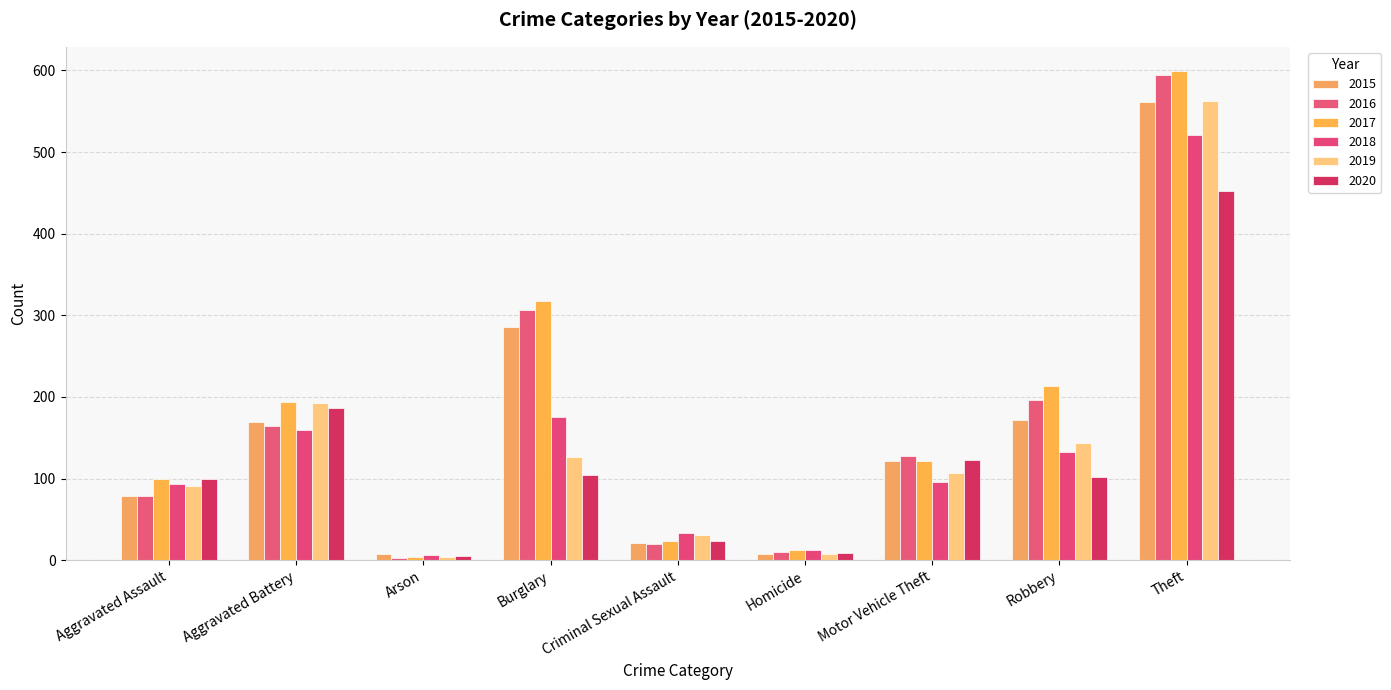

What is the difference between the second highest and minimum values in the 2020 series?

181